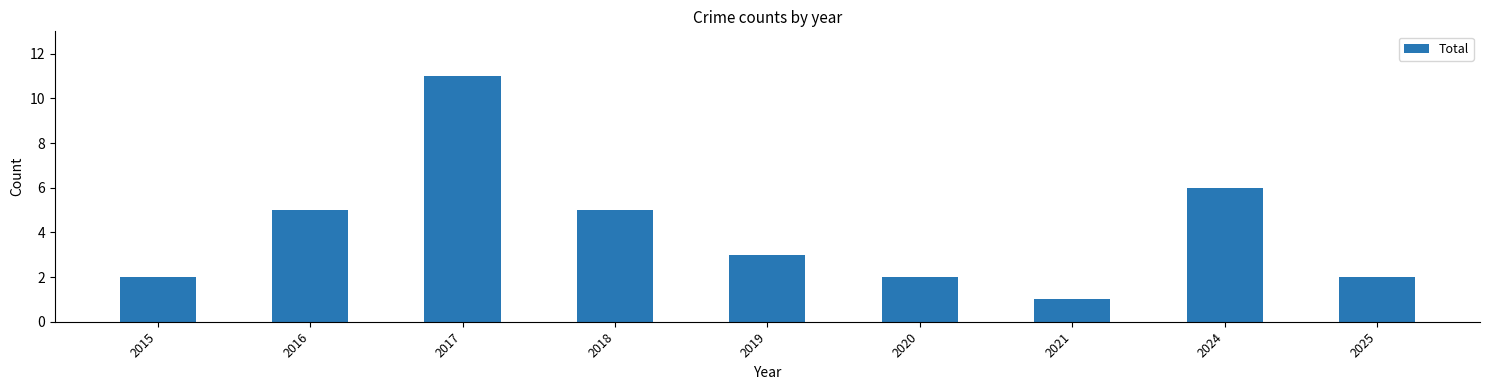

The value at 2024 is 6. True or false?

True